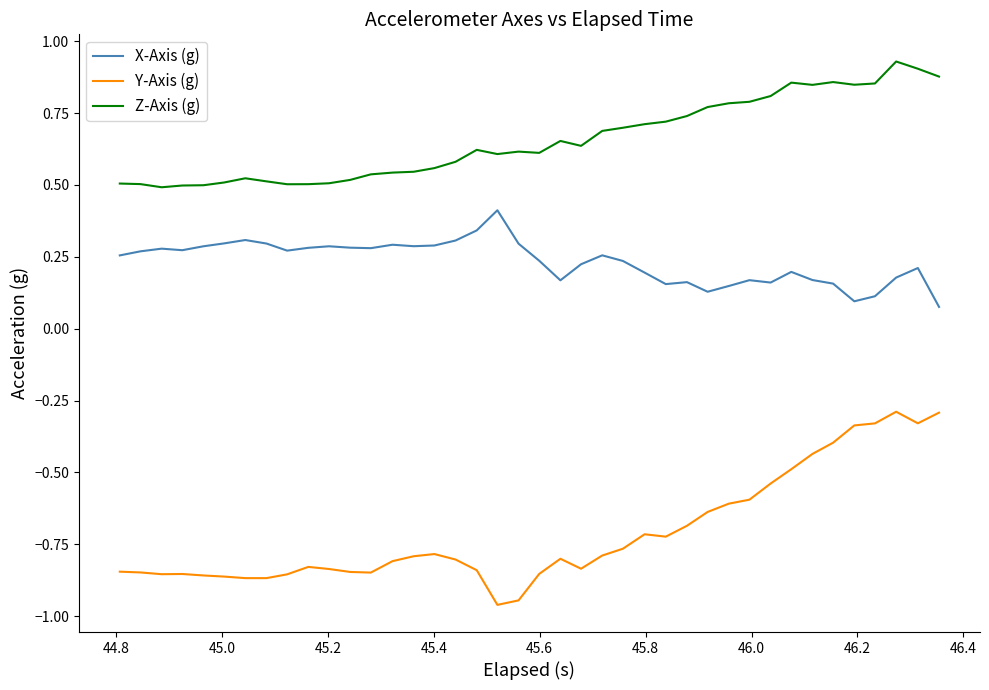

True or false: Y-Axis (g) and X-Axis (g) cross at least once.

False